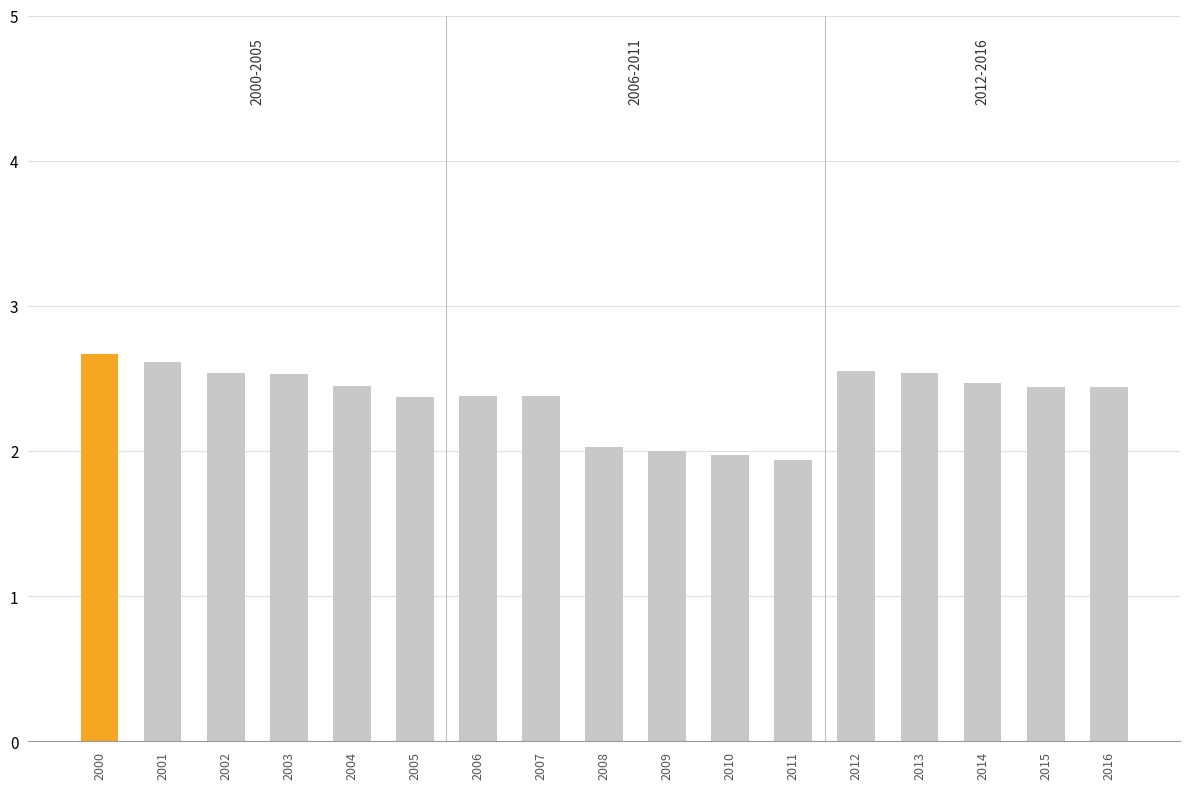

Approximately how many times larger is the value at 2012 compared to 2000?

1.0